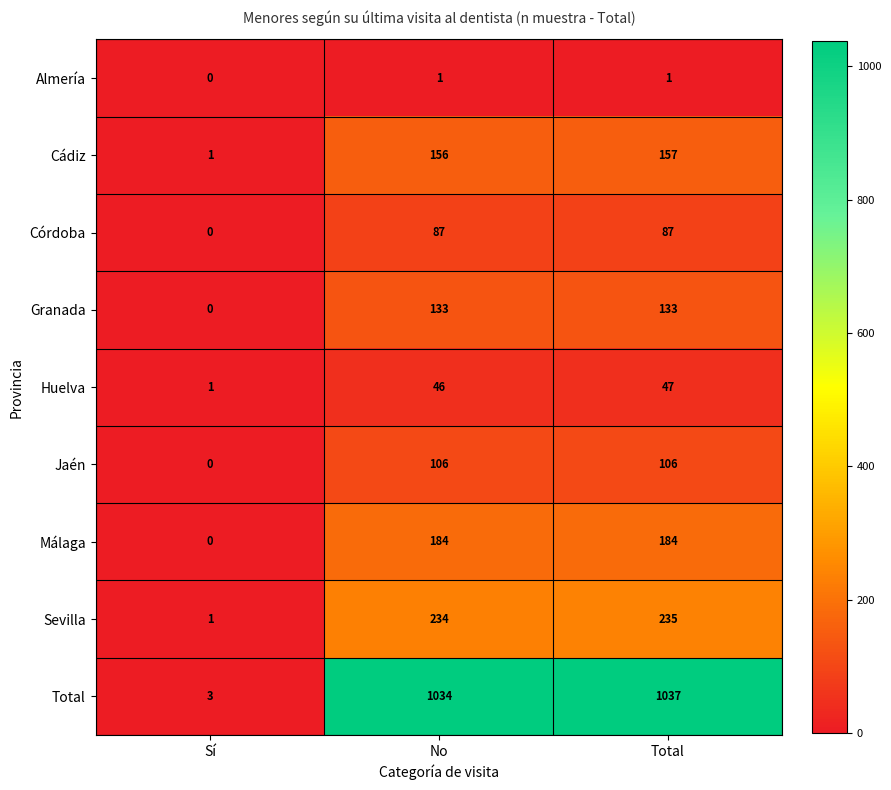

What is the sum of the Málaga values at No and Sí?

184